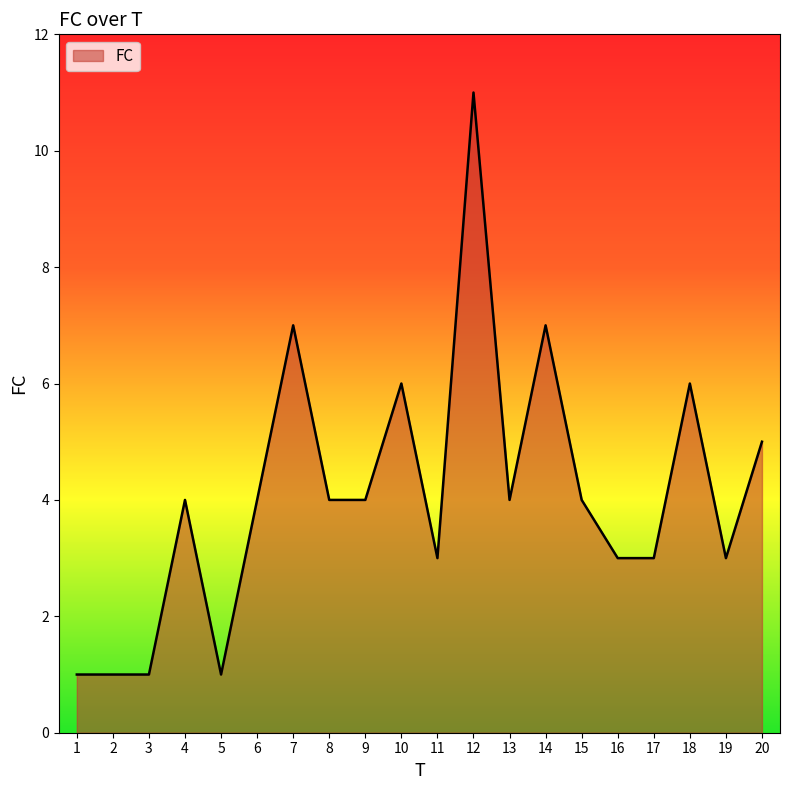

Which has a higher value, 6 or 18?

18